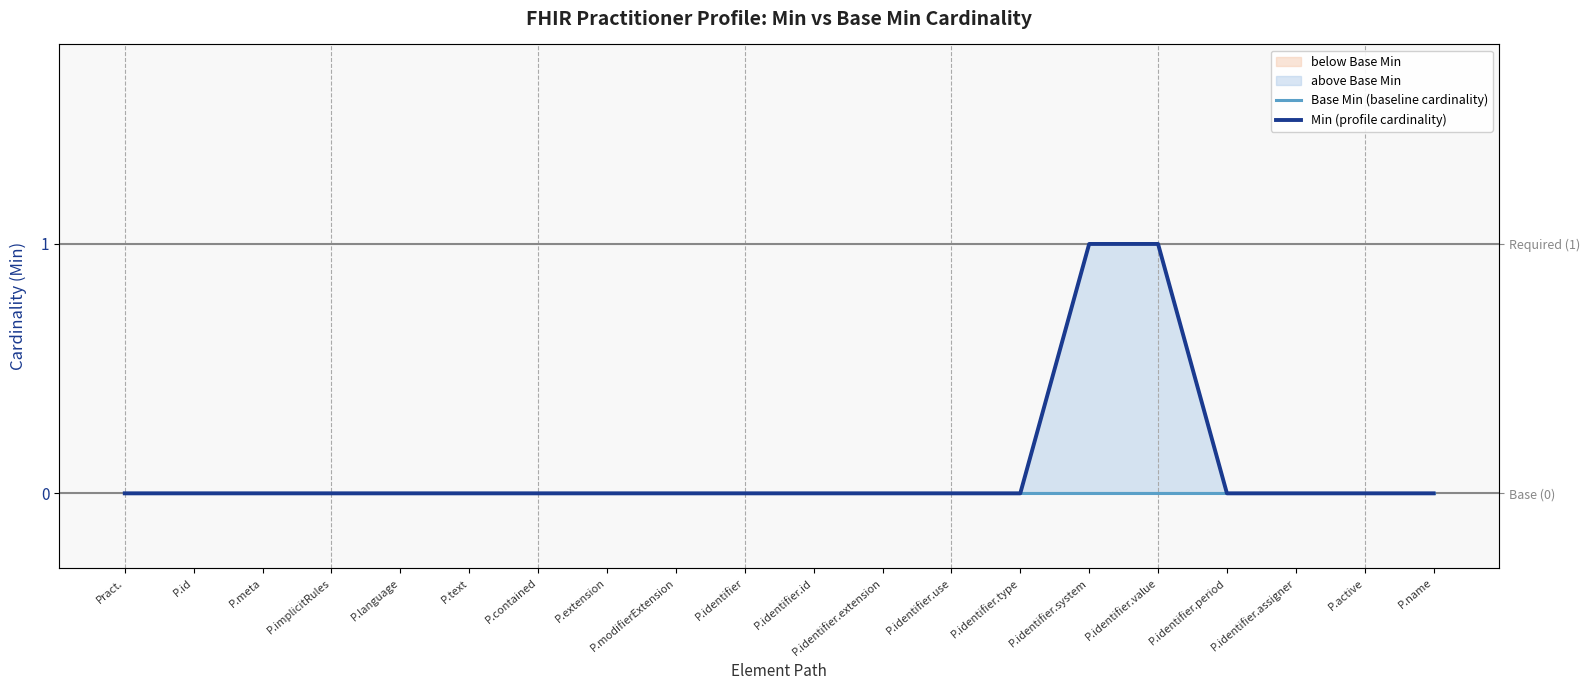

At which category does the chart reach its minimum across all series?

Pract.